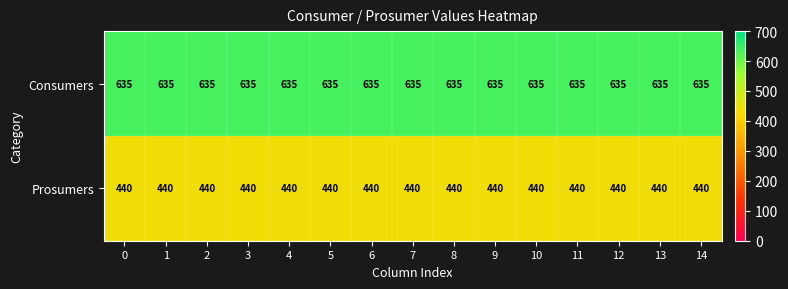

The Prosumers series shows 440 at 12. True or false?

True